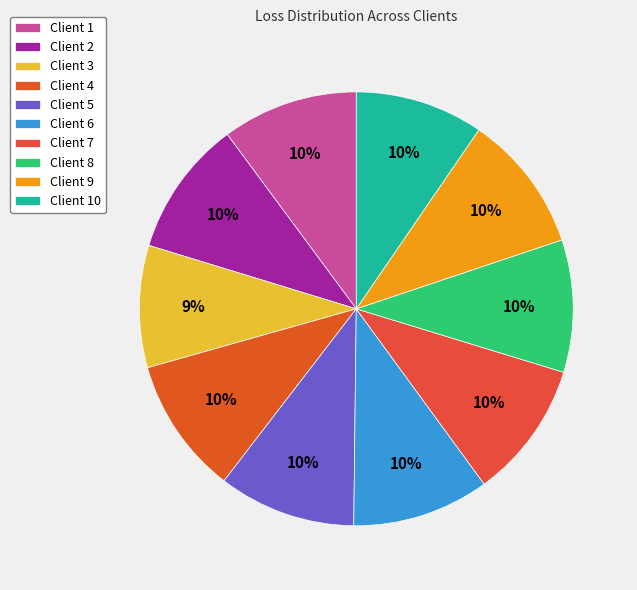

To the nearest percent, what portion does Client 5 represent?

10%